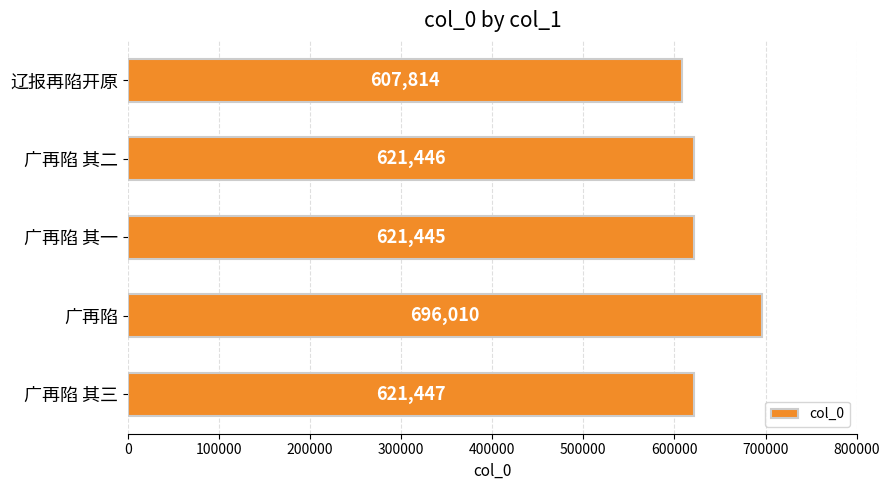

The value at 广再陷 其二 is 127325. True or false?

False